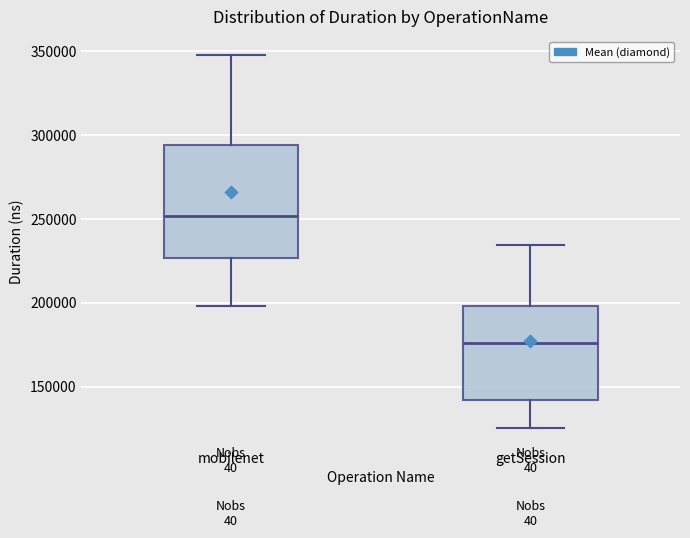

Reading left to right, read every box against the y-axis: the position of its median line, the range the box covers, and the ends of its whiskers. The values are not printed on the chart, so give them approximately, as read against the axis.

mobilenet: median 250000, box 225000 to 295000, whiskers 200000 to 350000
getSession: median 175000, box 140000 to 200000, whiskers 125000 to 235000